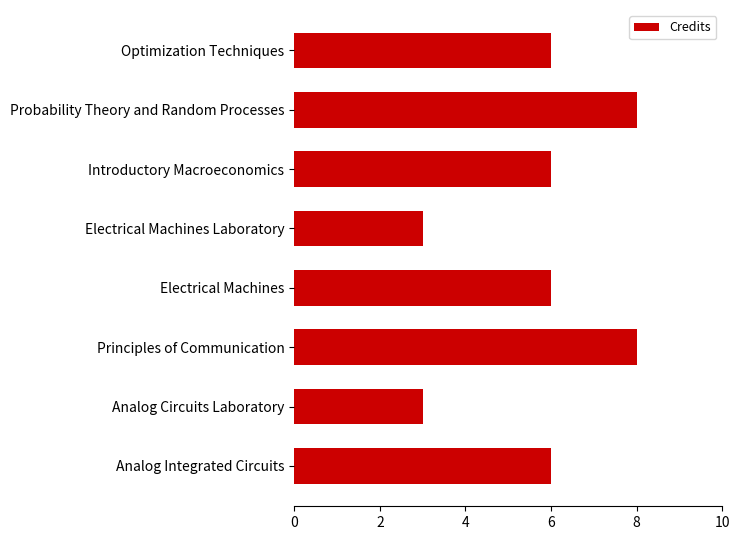

Is it true that the value at Optimization Techniques is 6?

True